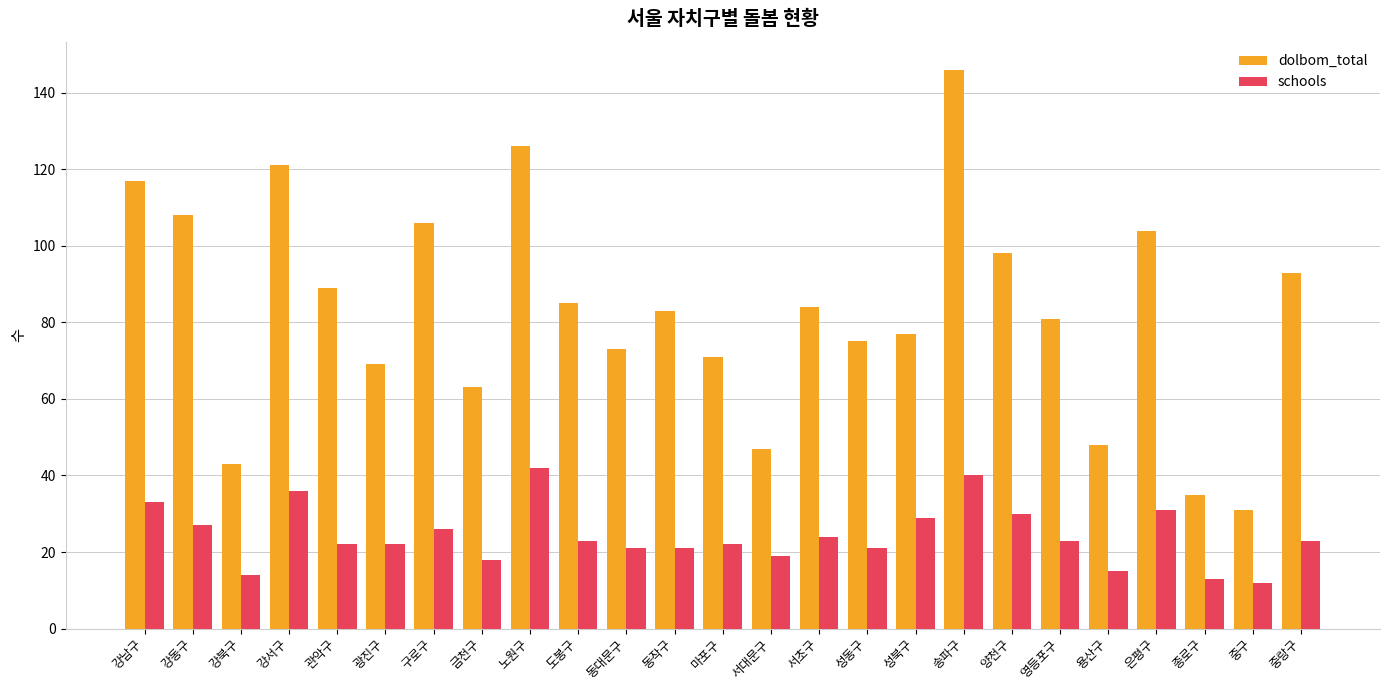

How many series are shown in this chart?

2